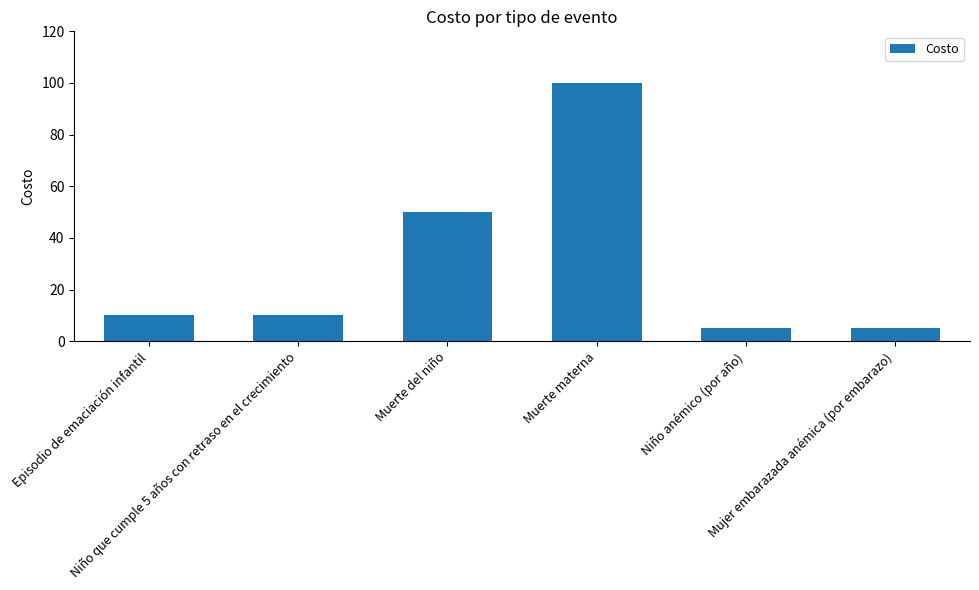

What is the average value?

30